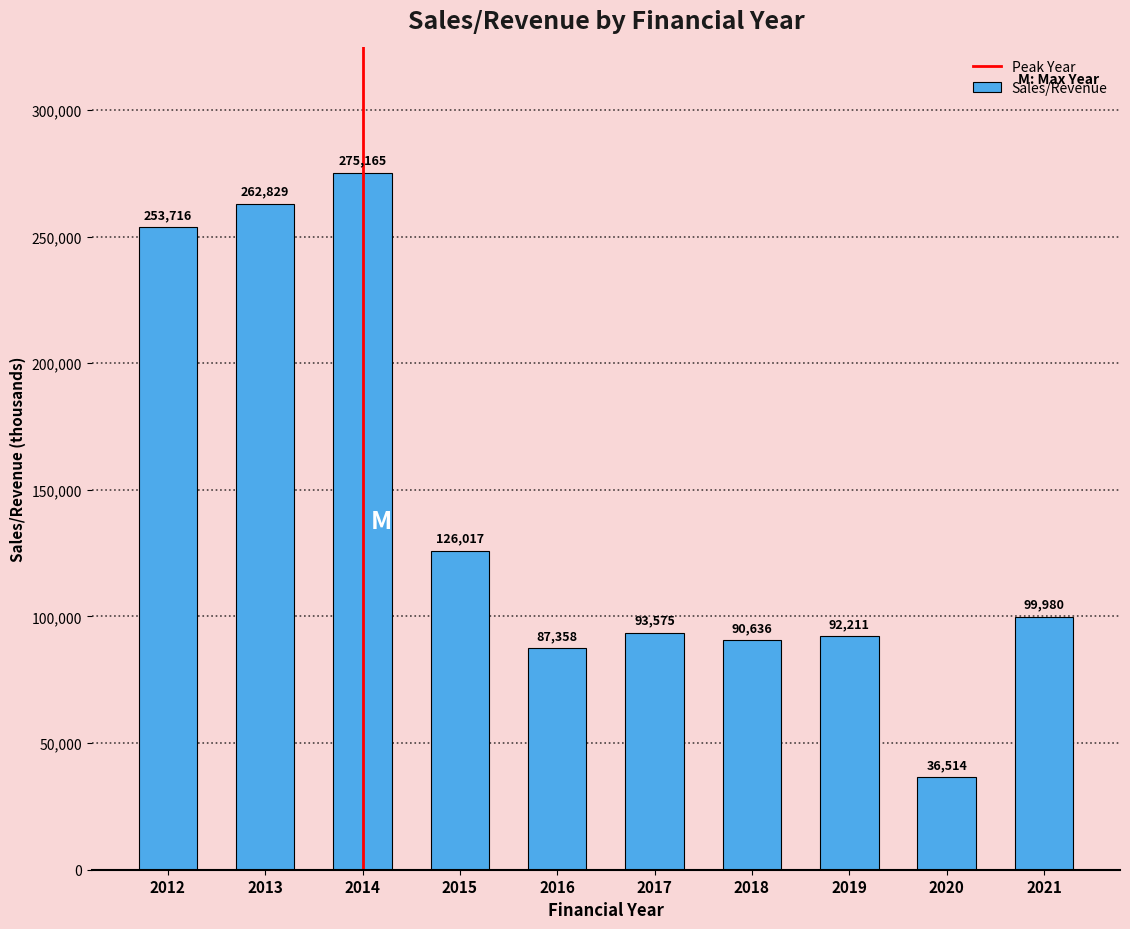

What is the value of the 2nd bar from the left?

262829